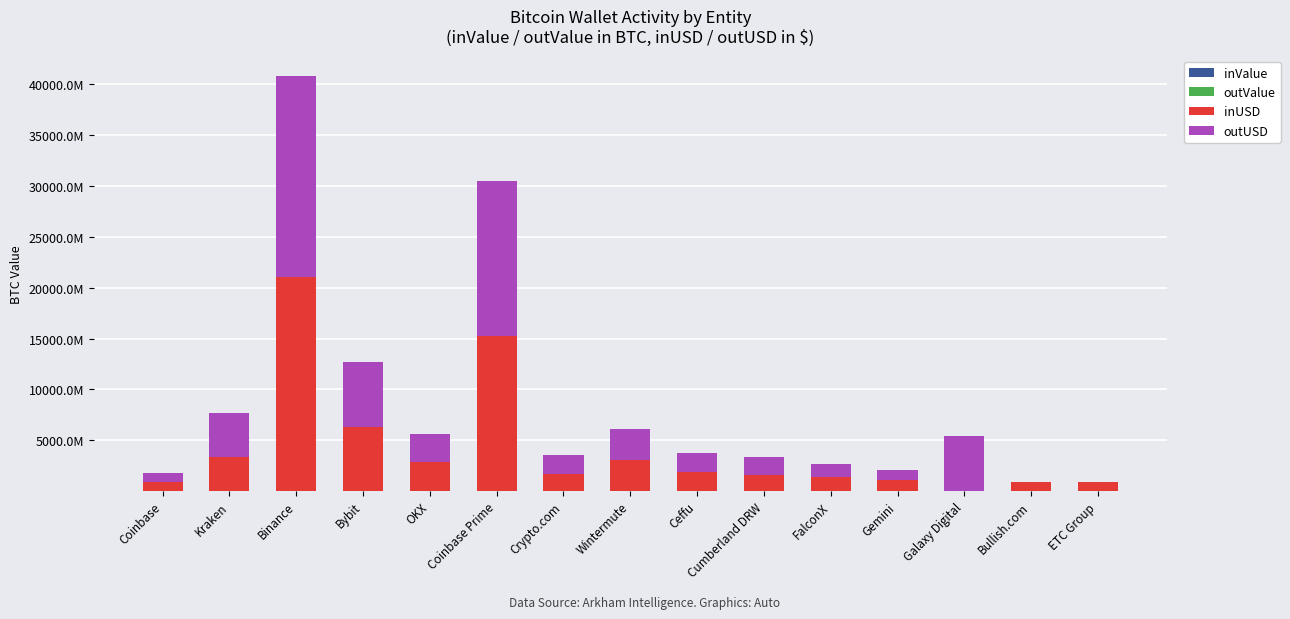

What is the value of the inValue bar at the 11th from the left?

11649.8